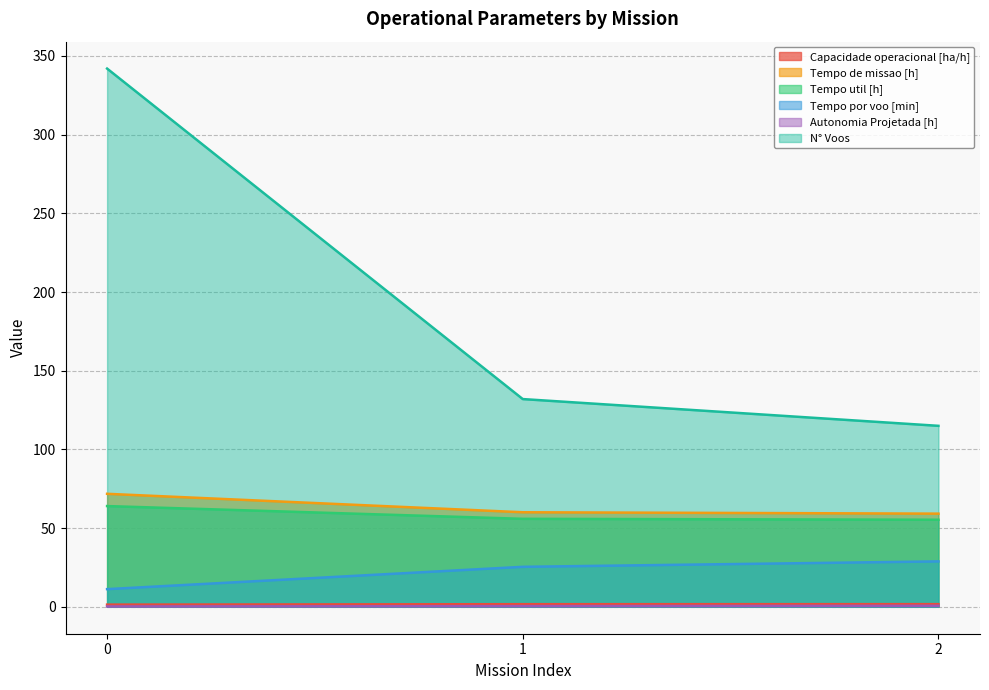

How many categories are shown in the chart?

3